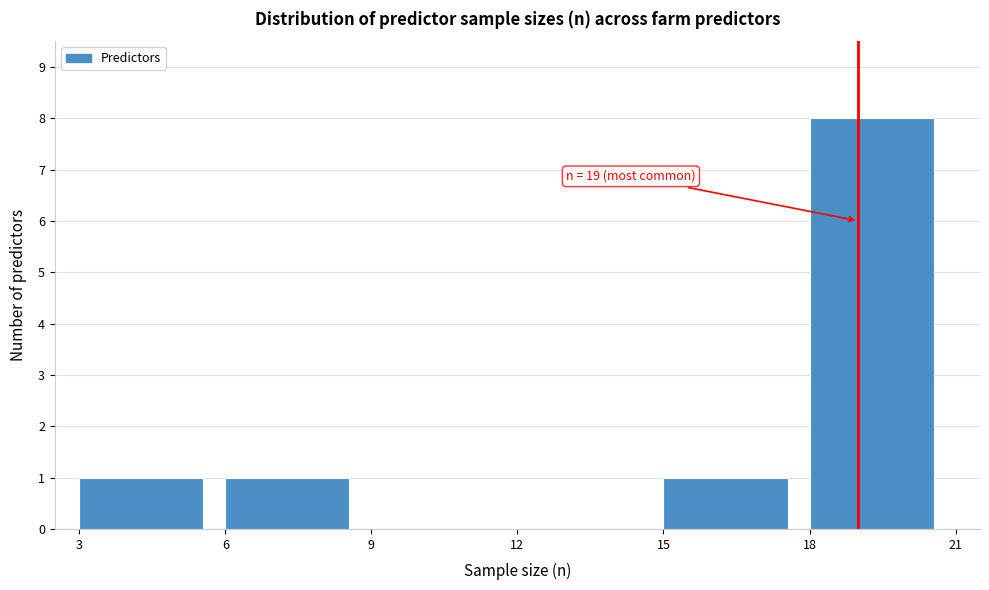

Which range on the x-axis has the tallest bar?

18 to 21